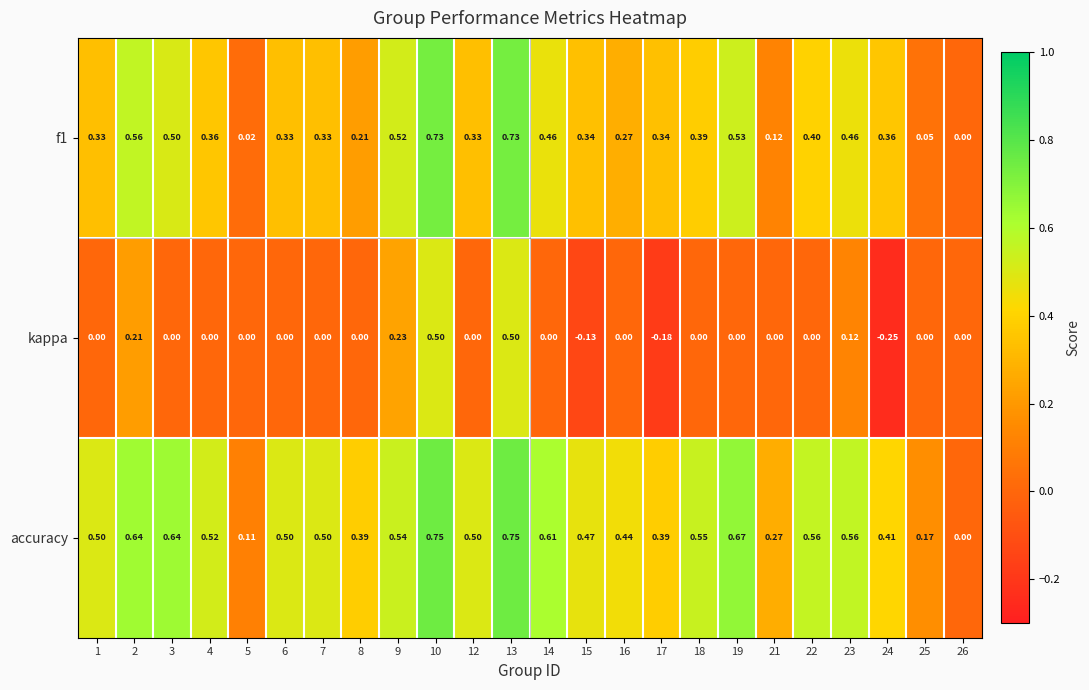

Which series has the largest total across all categories?

accuracy